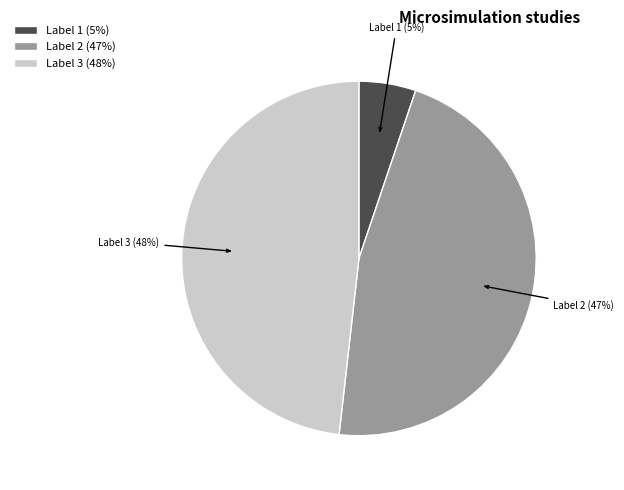

Is it true that Label 1 (5%) is 5% of the pie?

True